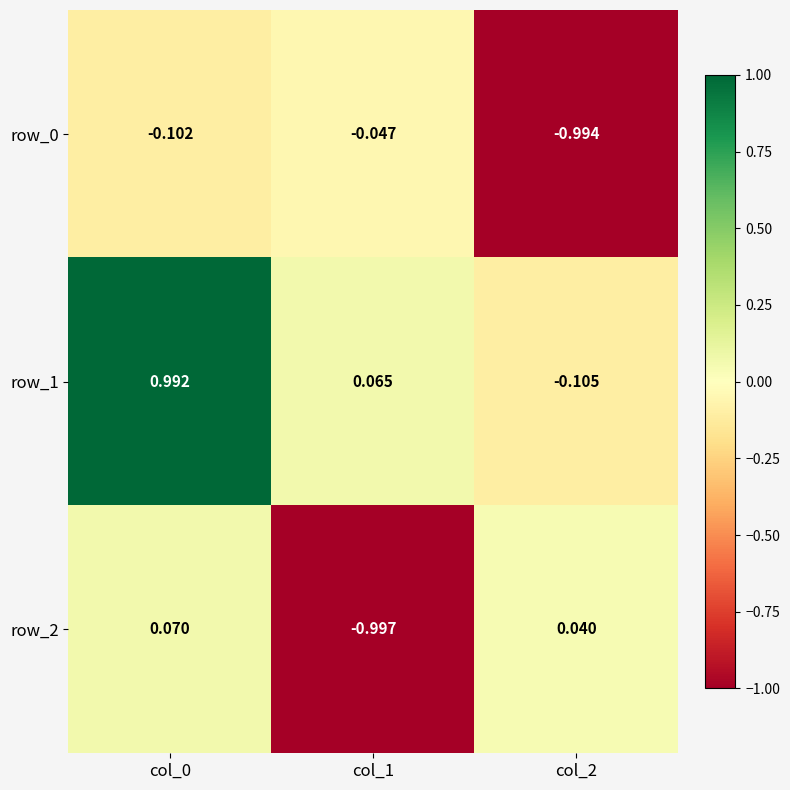

How many values in row_2 are above zero?

2